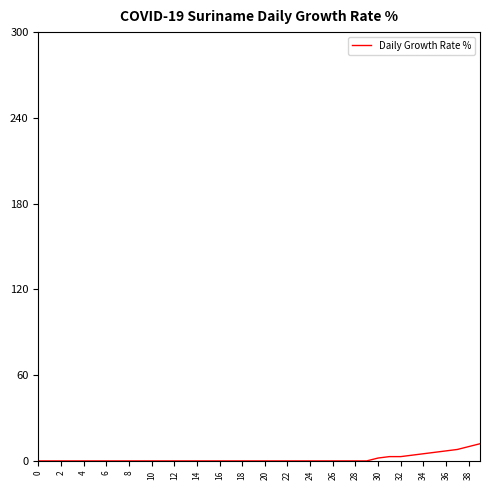

What is the greatest value displayed?

12